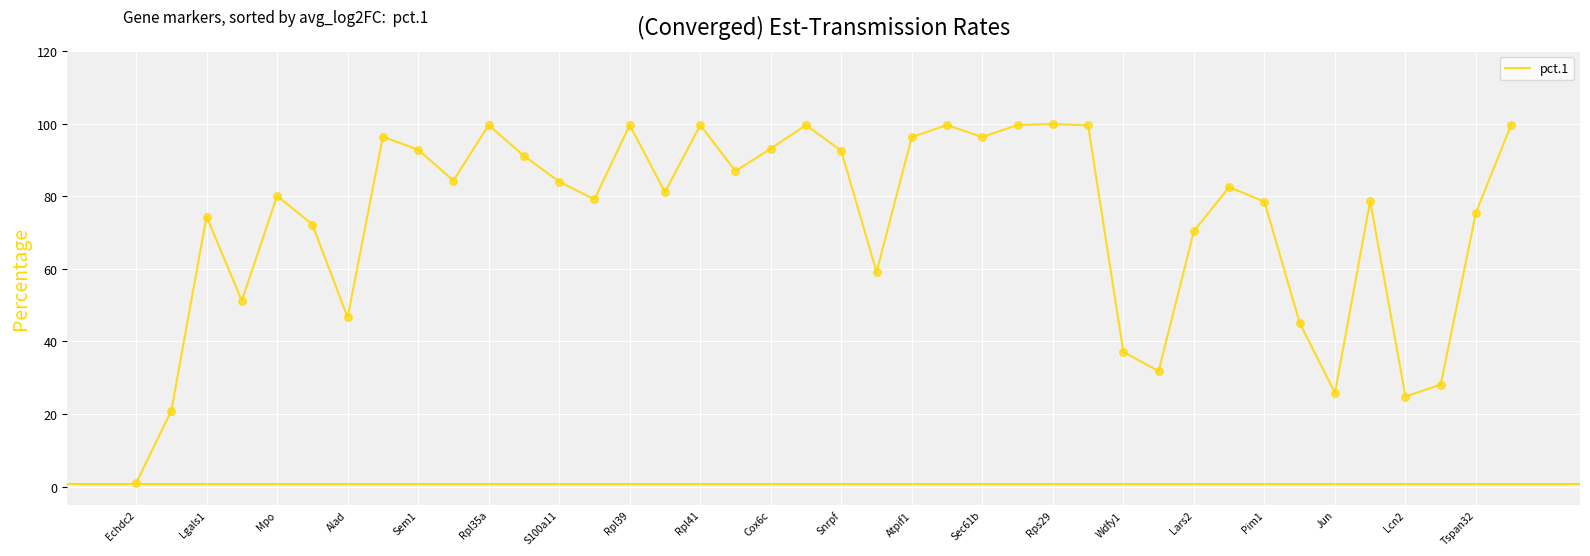

What is the maximum value shown in the chart?

99.9